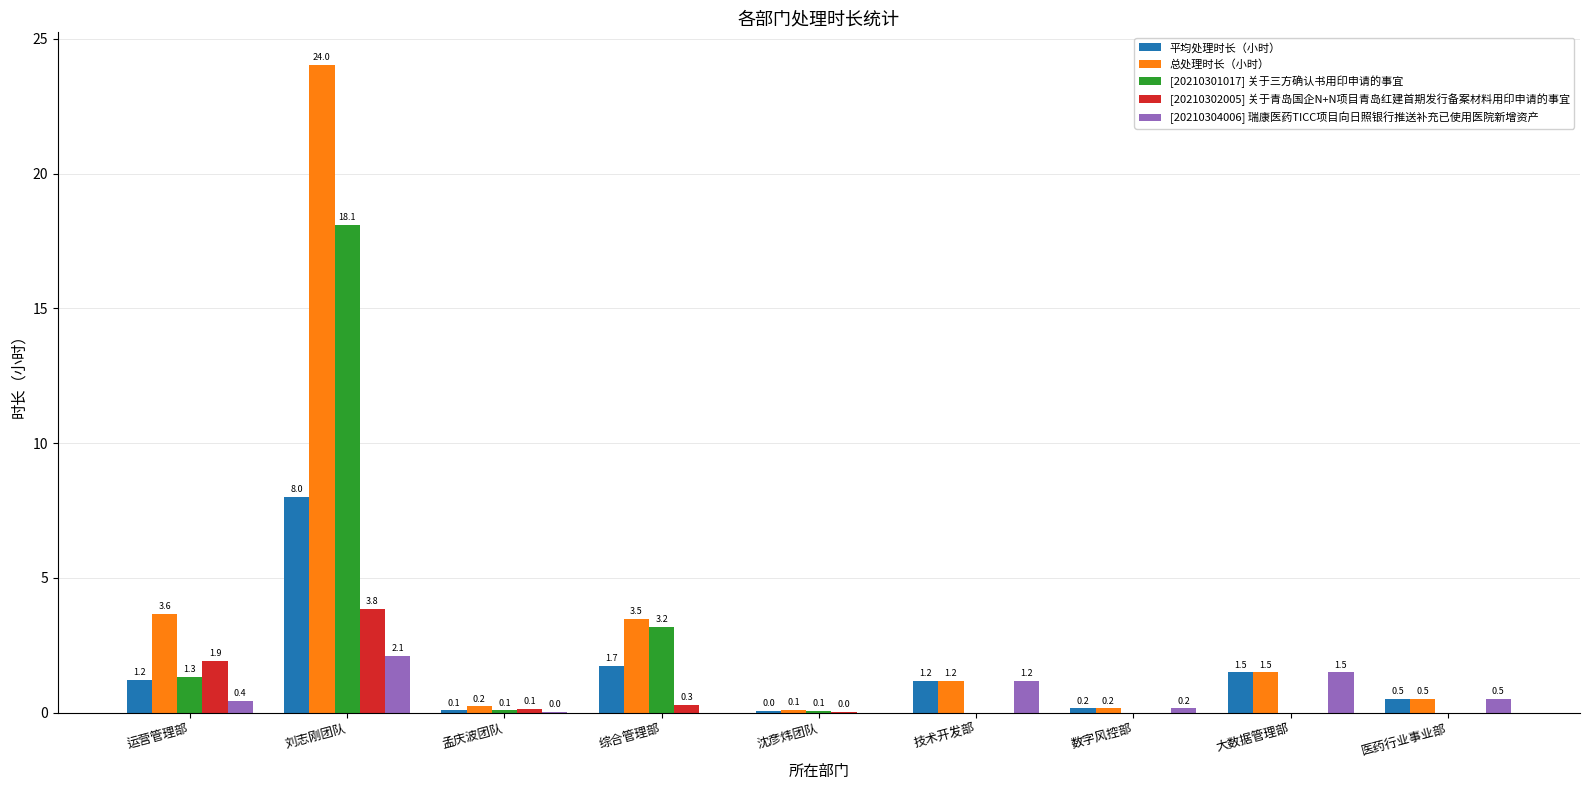

True or false: [20210301017] 关于三方确认书用印申请的事宜 has a value of -12.2 at 数字风控部.

False